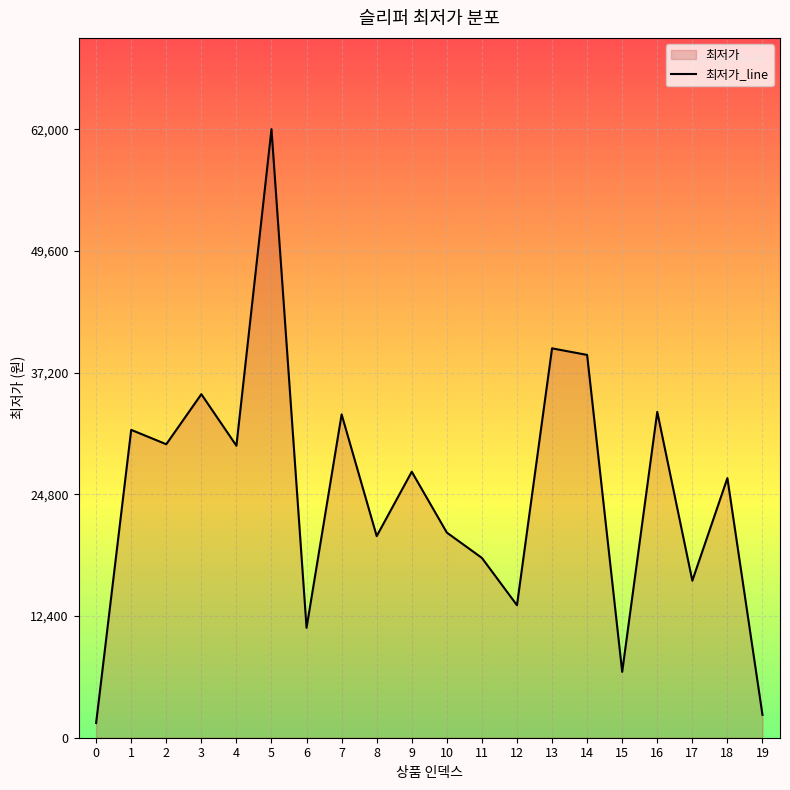

How many interior local valleys (lower than both neighbors) does the data have?

7